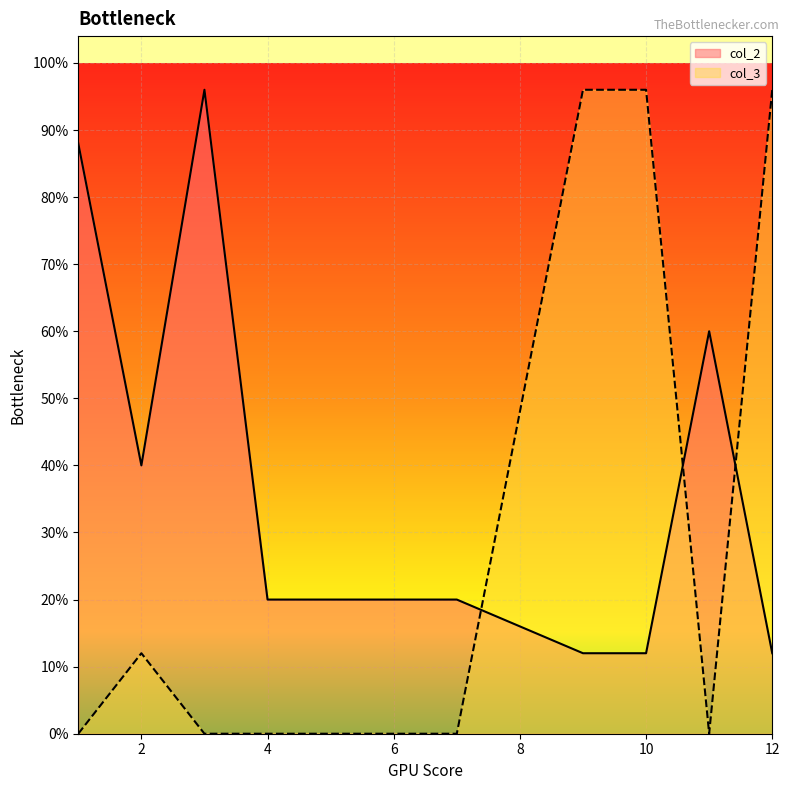

Is the value of col_2 at 9 greater than the value of col_3 at 1?

Yes